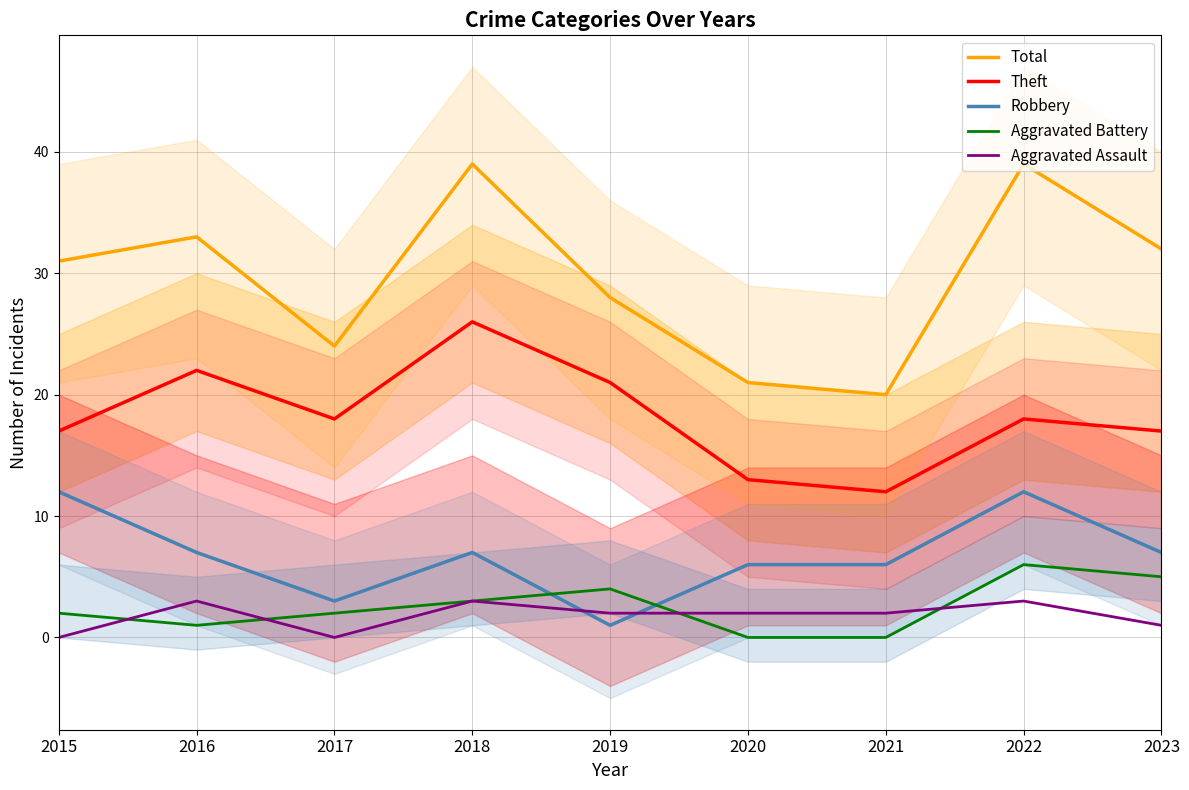

How many values in the Theft series are below 18?

4